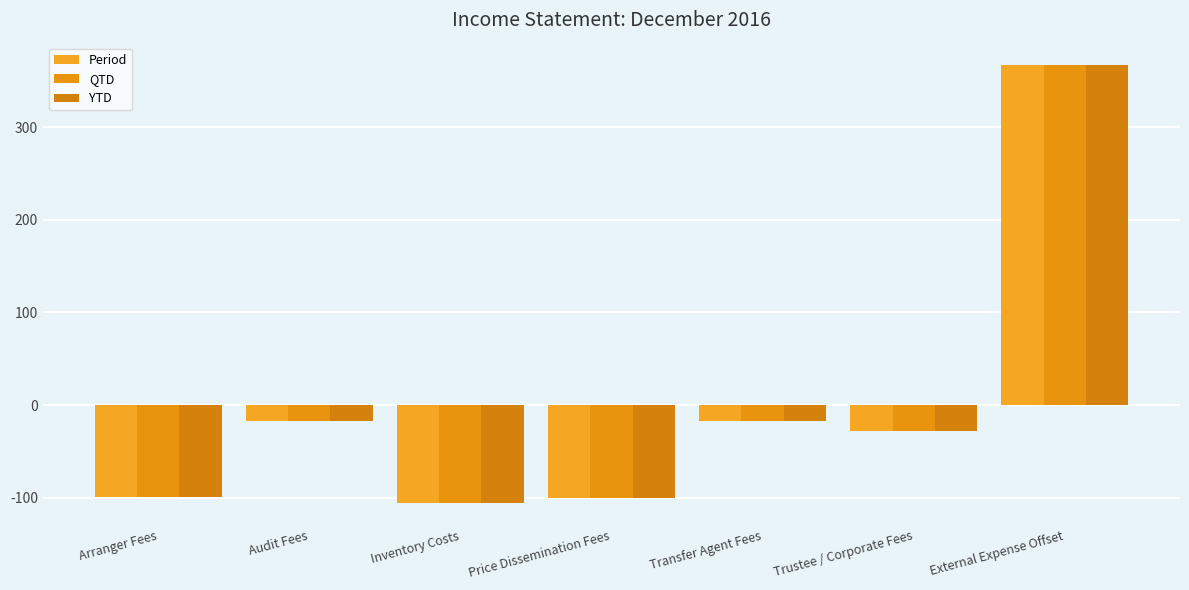

How many data points in Period are less than -28?

4